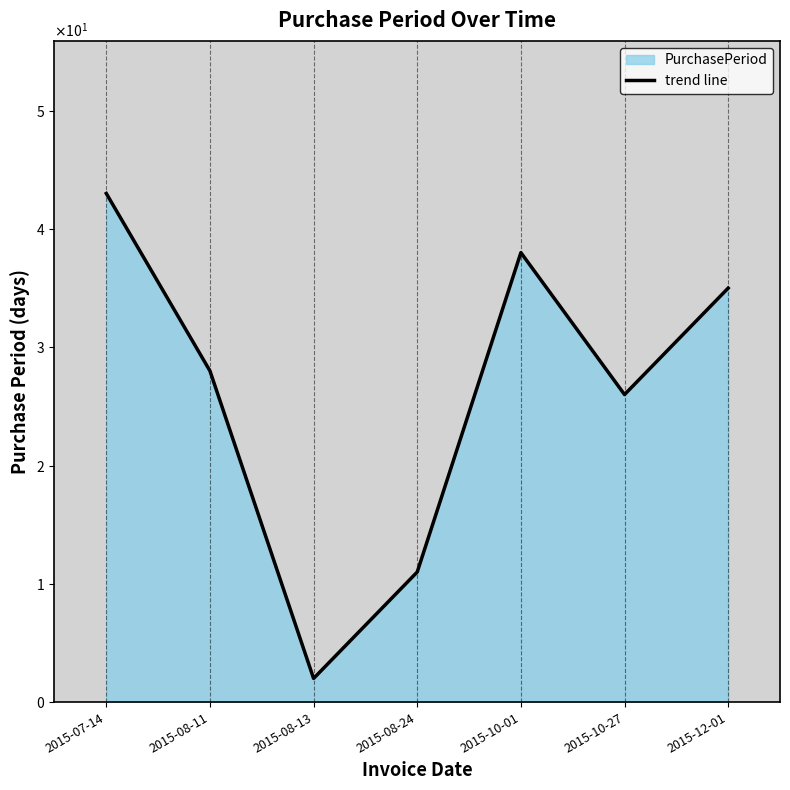

Count the number of categories in the chart.

7